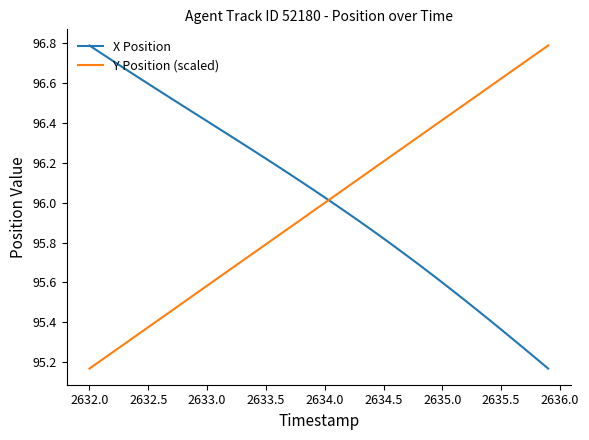

Does the chart have visible grid lines?

No